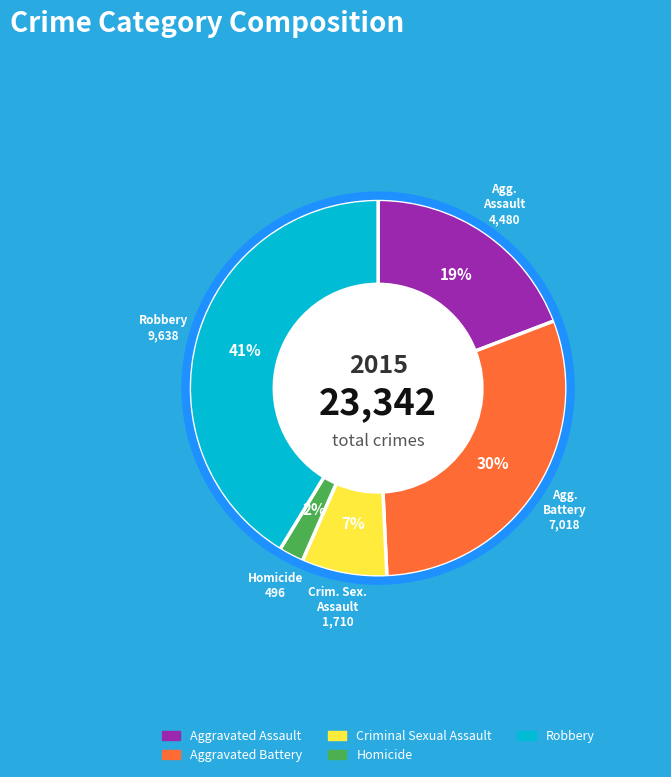

Count the number of slices in the pie.

5